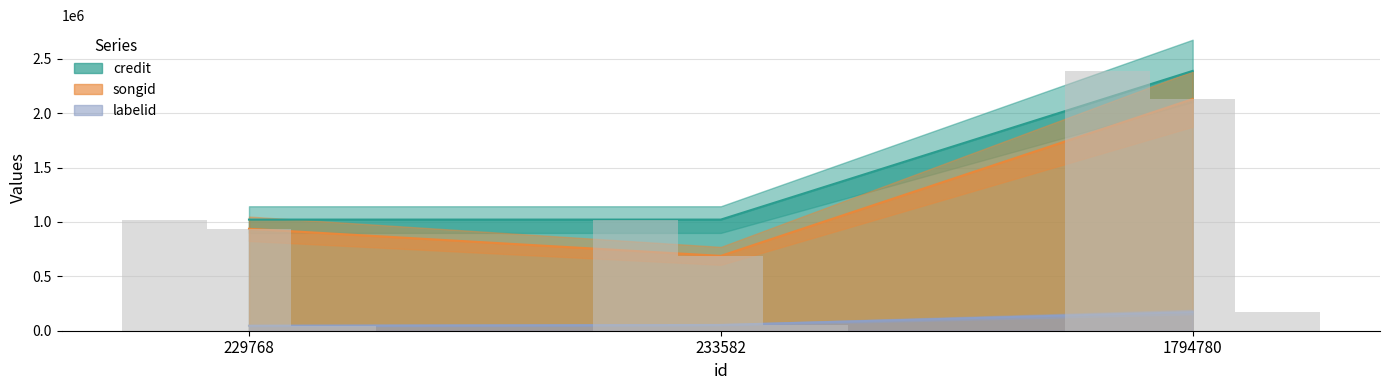

Reading left to right, transcribe all the data shown in this chart.

credit: 229768=1021927	233582=1021928	1794780=2389321
songid: 229768=937263	233582=688165	1794780=2130619
labelid: 229768=45798	233582=52945	1794780=171268